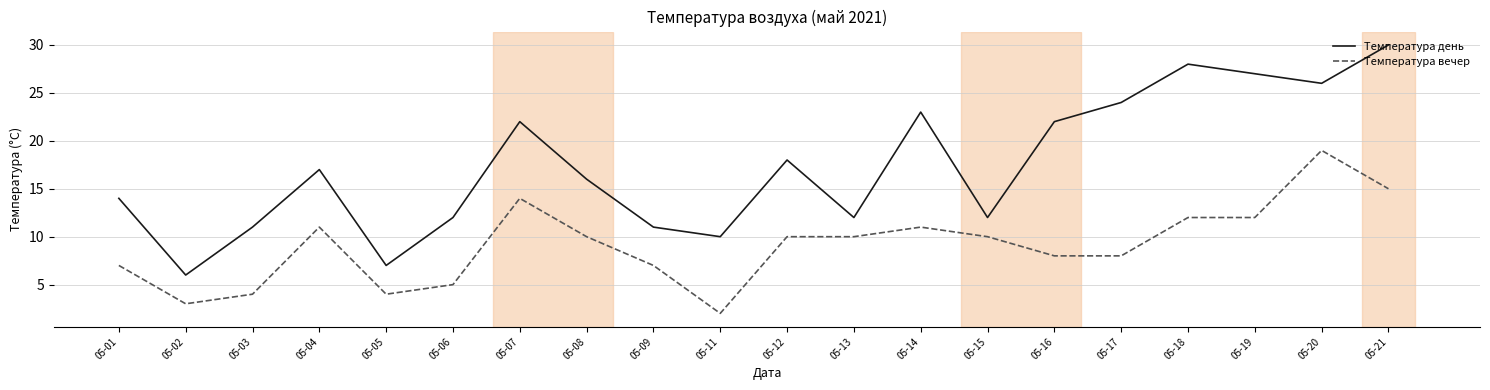

True or false: Температура вечер has a value of 11 at 05-01.

False